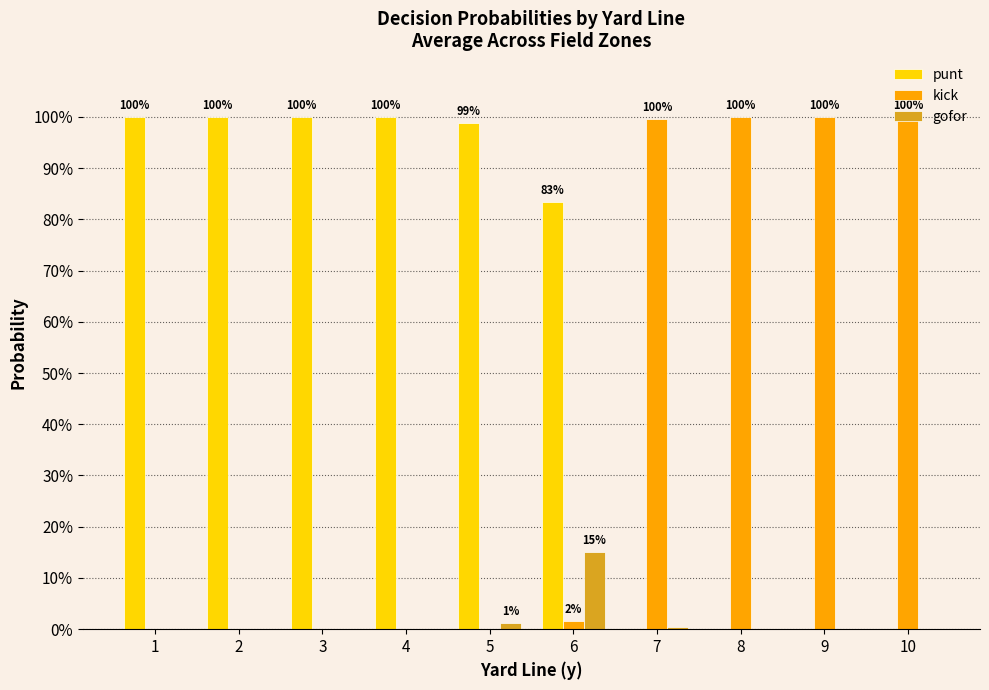

Does the chart contain stacked bars?

No